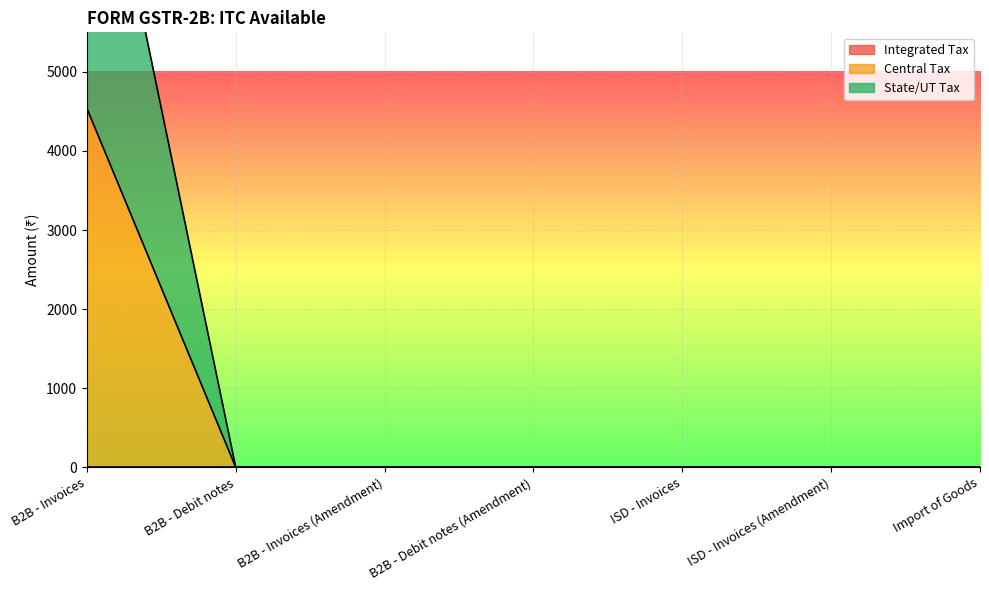

True or false: State/UT Tax has more than 0 interior local peaks.

False